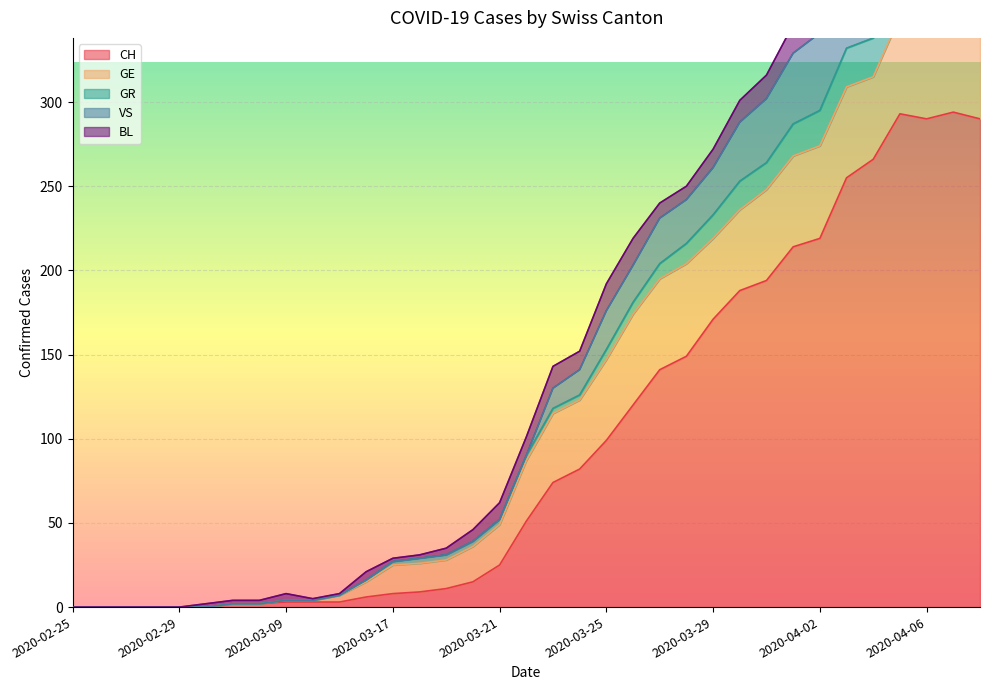

At which category is the sum across all series the highest?

2020-04-07